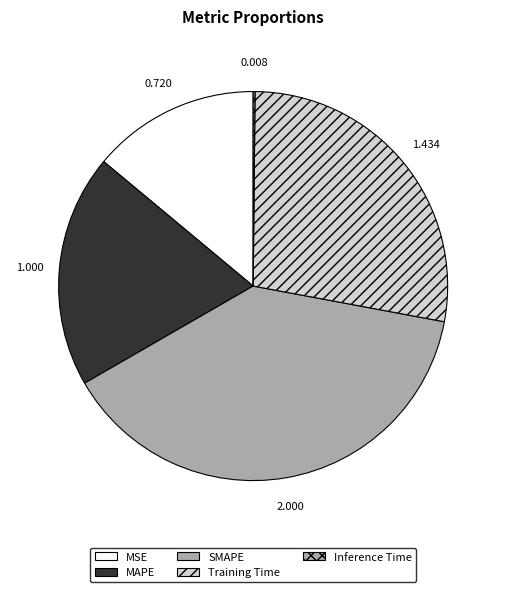

Count the number of slices in the pie.

5